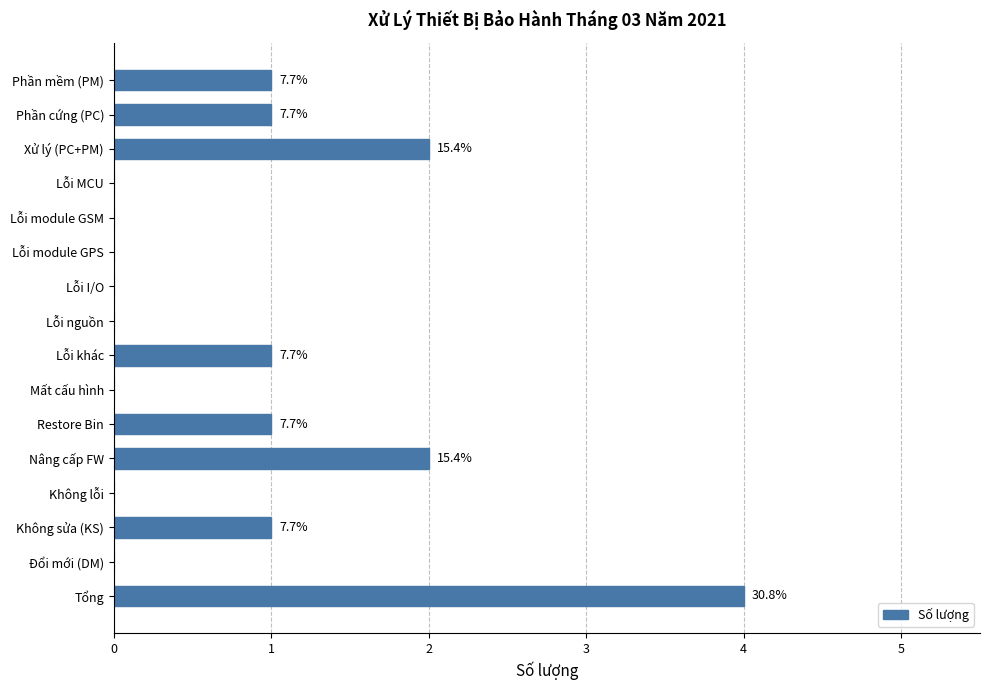

How many values are between 0 and 1?

13